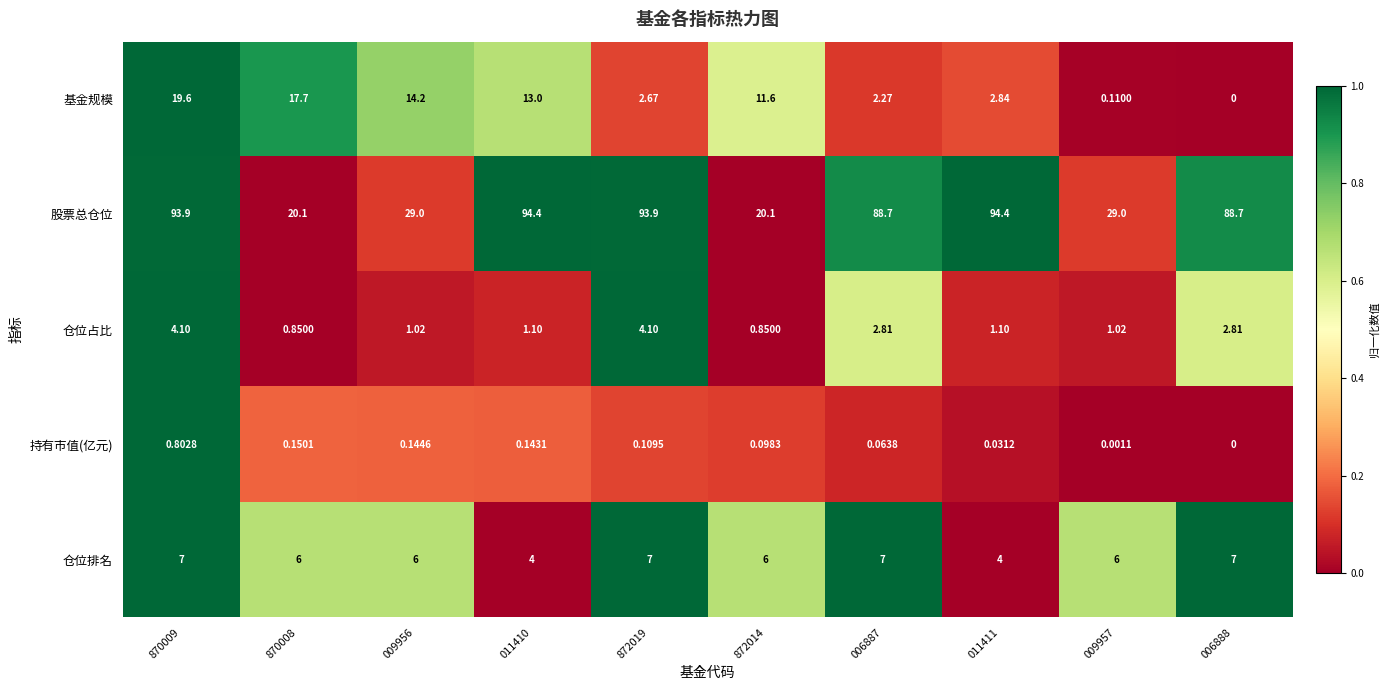

Between 870009 and 870008, which series saw the biggest shift?

股票总仓位